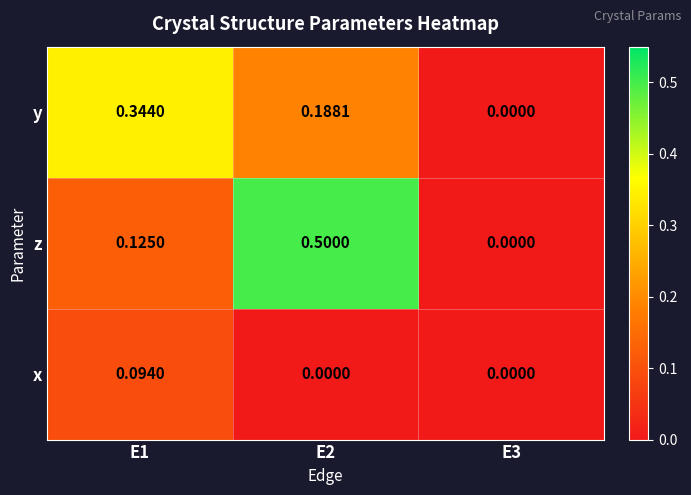

Is the value of z at E2 greater than the value of y at E3?

Yes